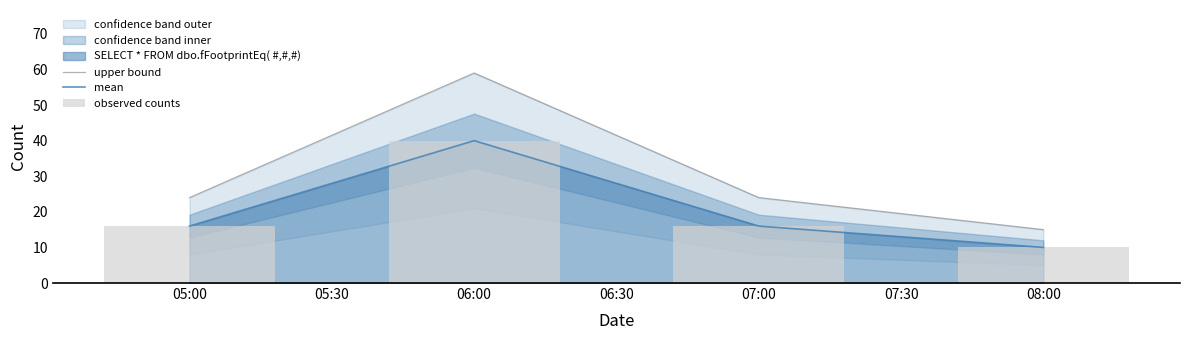

What is the average value of the mean series?

20